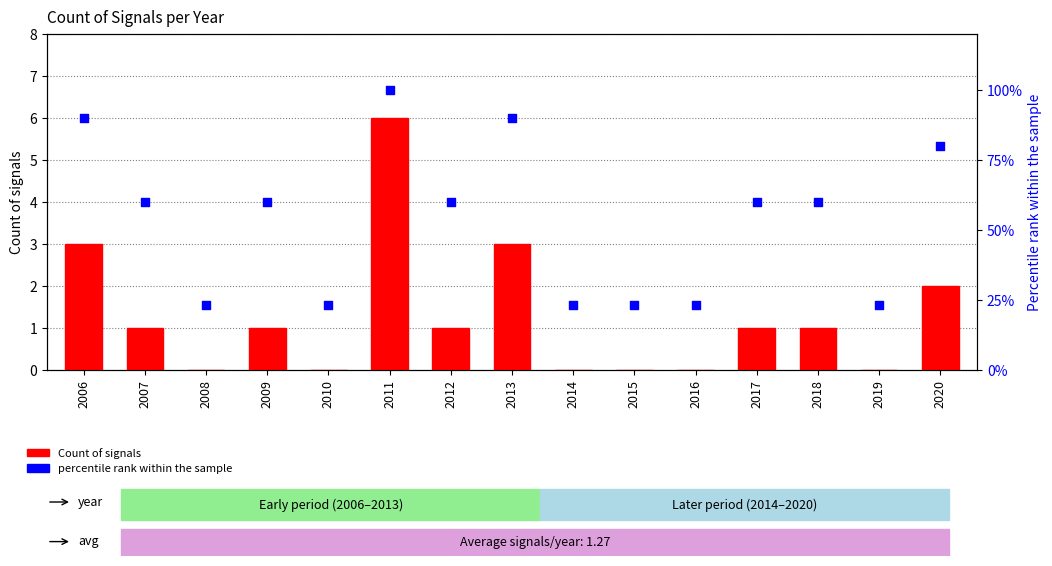

At which category is the sum across all series the highest?

2011